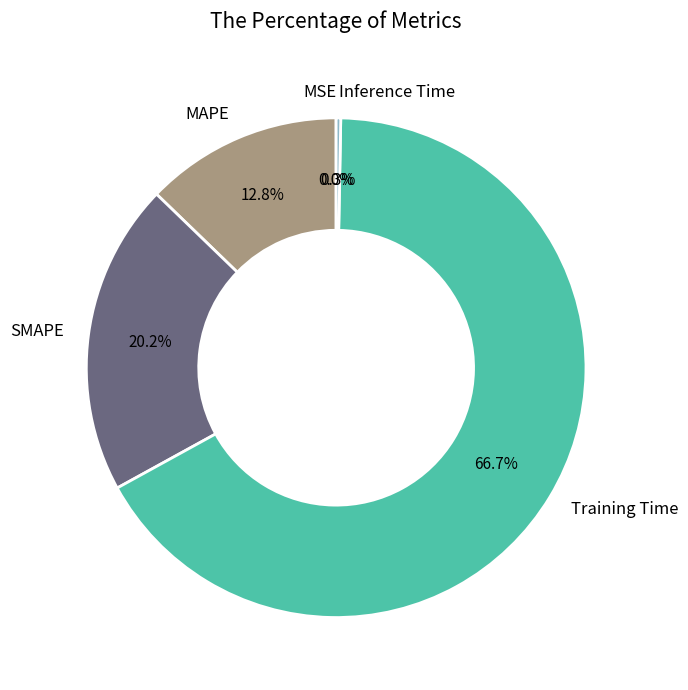

Which slice is the largest?

Training Time